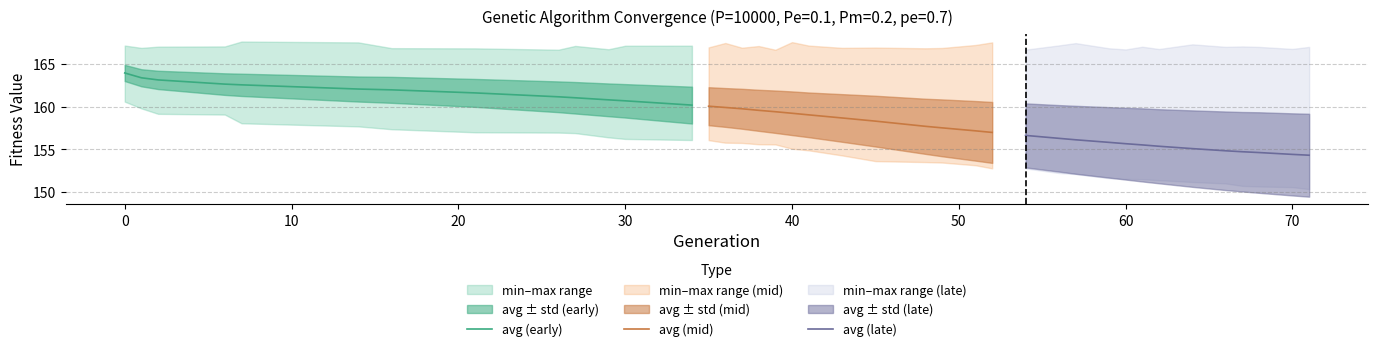

What is the maximum value for avg (early)?

163.9